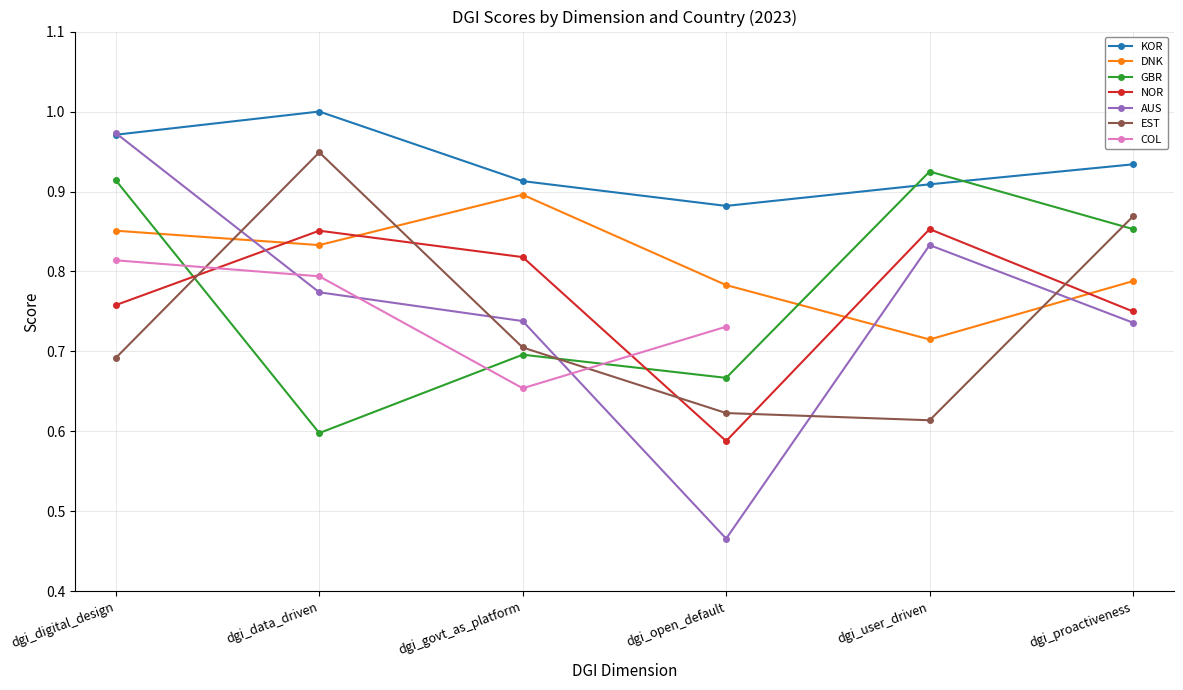

Is it true that KOR equals 1.4 at dgi_digital_design?

False